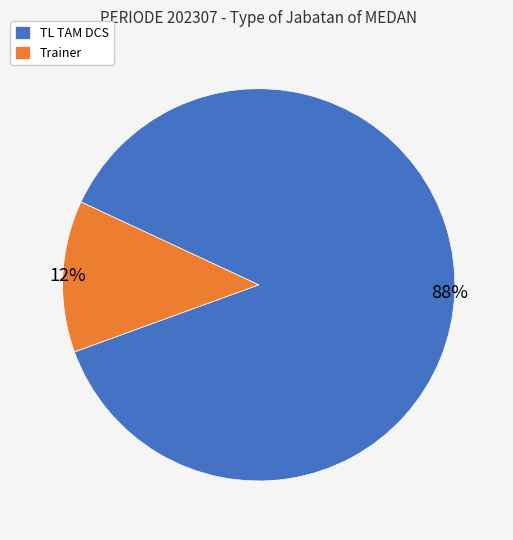

The Trainer slice represents 27% of the pie. True or false?

False